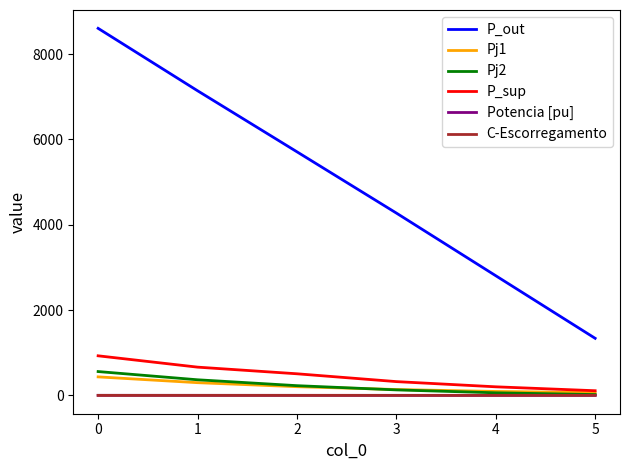

What is the maximum value for P_out?

8601.5